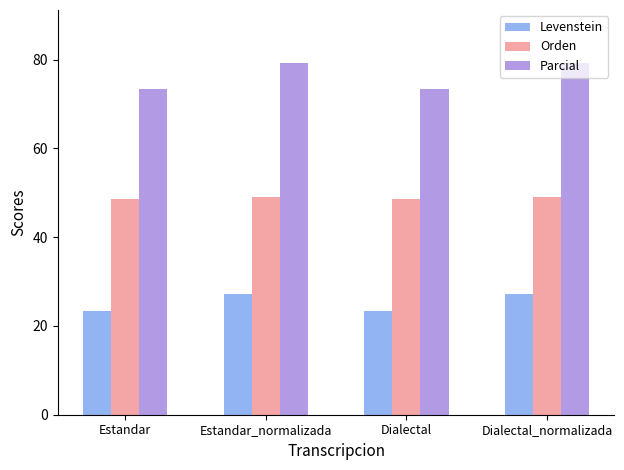

Read the Orden value at Dialectal_normalizada.

49.0